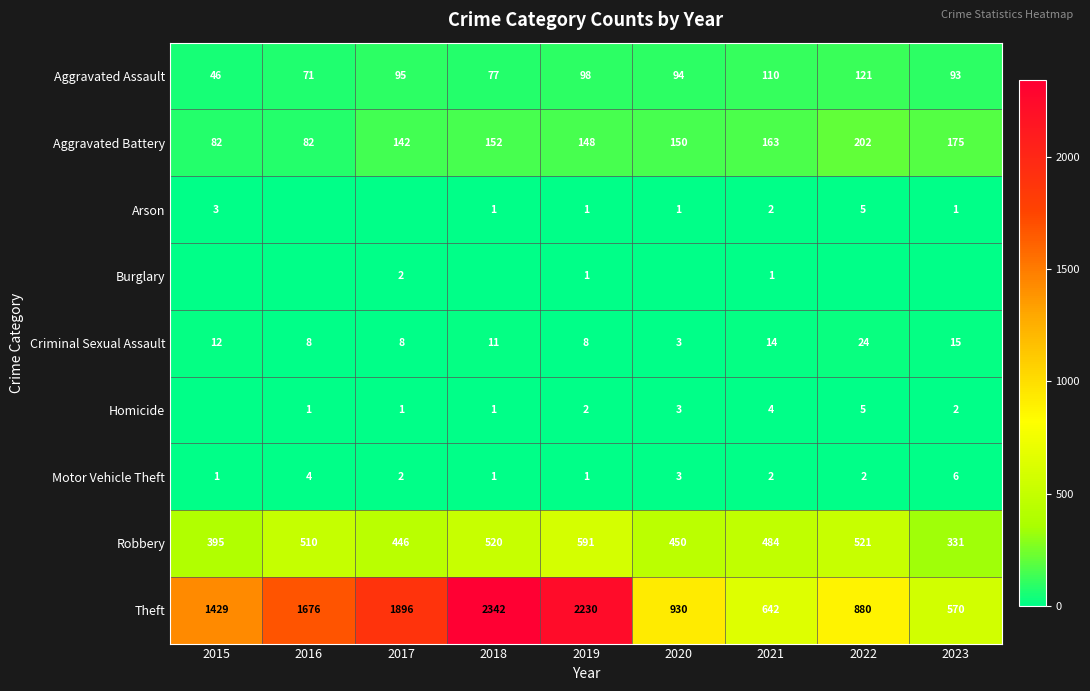

Which label corresponds to the largest value in the chart?

2018